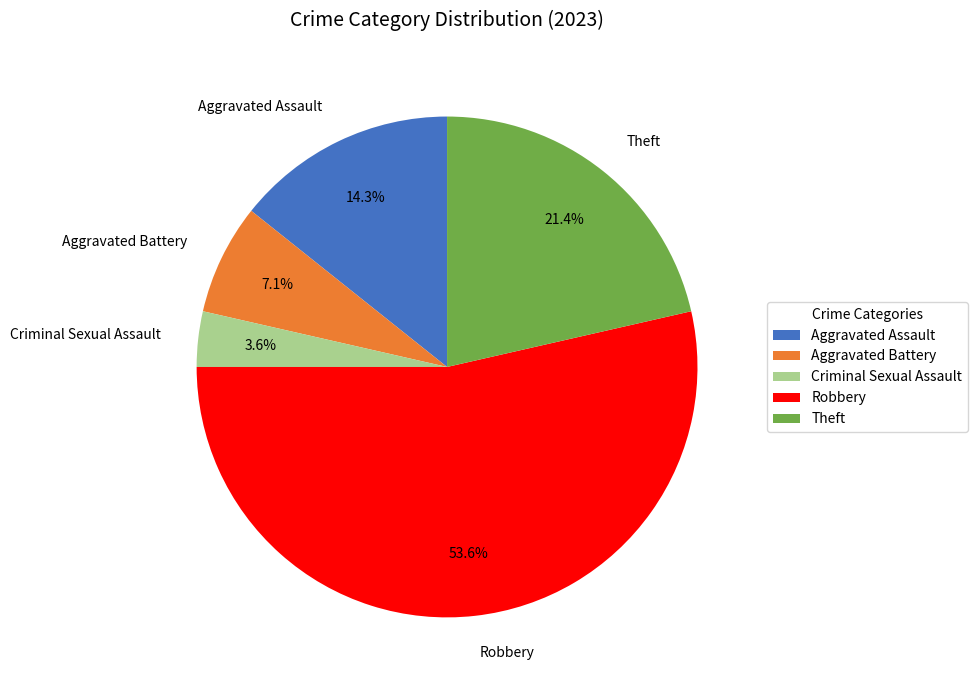

How many segments does this pie chart have?

5